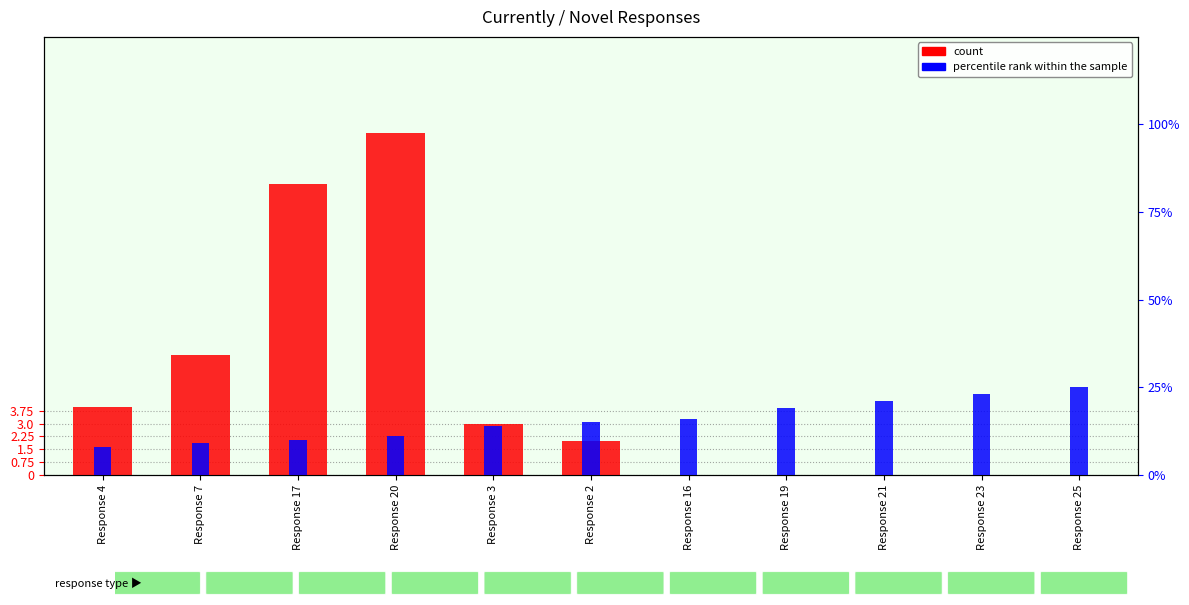

What is the label of the 1st bar from the right?

Response 25